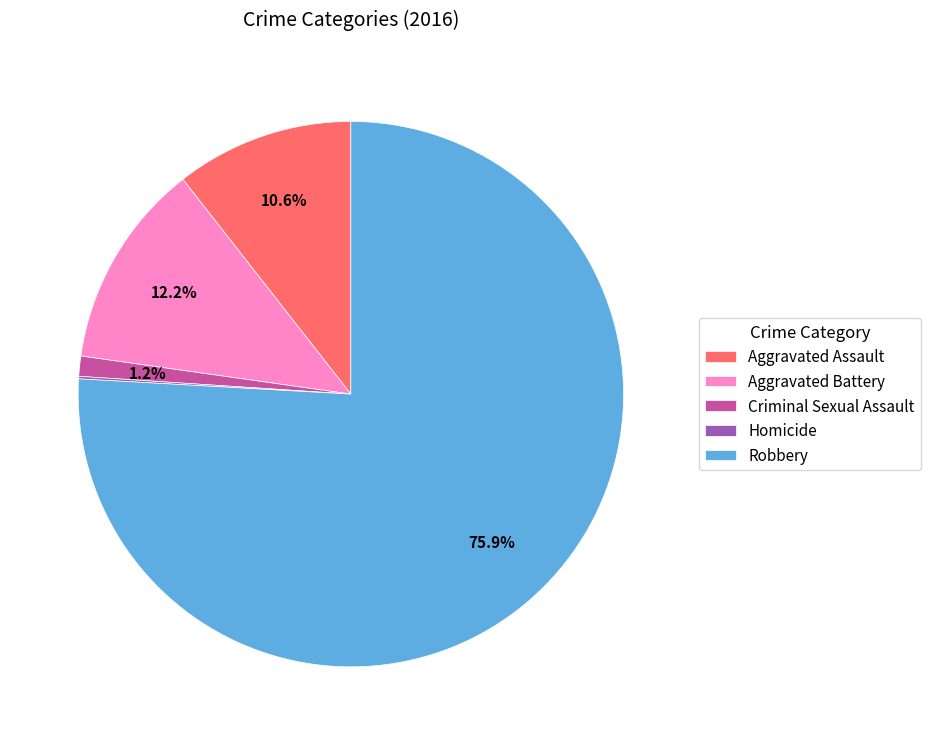

Which category has the biggest portion of the pie?

Robbery